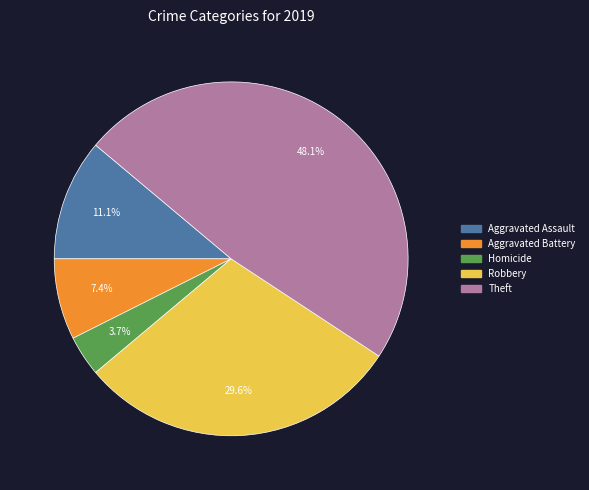

Does any single category account for the majority?

No